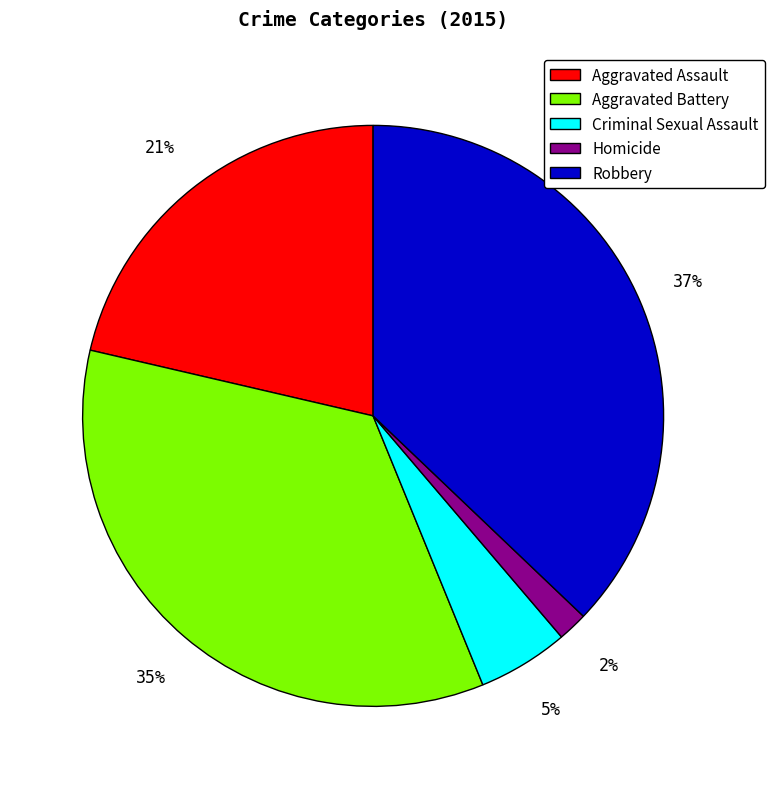

Count the number of slices in the pie.

5